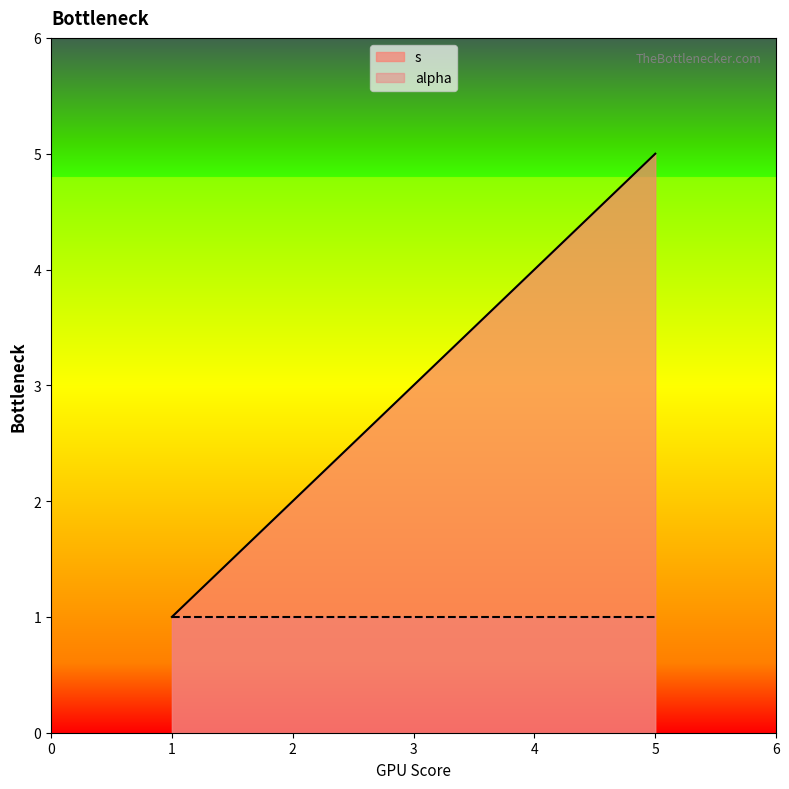

How many lines are shown in the chart?

2